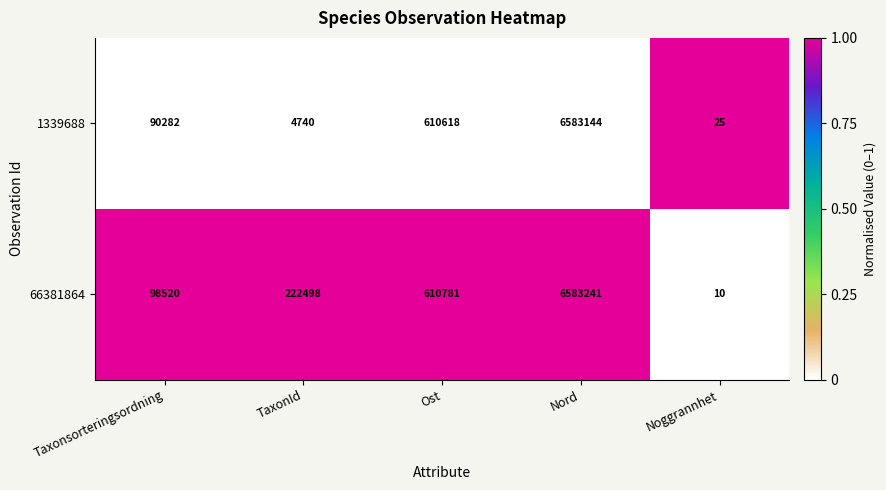

List the labels in order of 66381864 value, smallest first.

Noggrannhet, Taxonsorteringsordning, TaxonId, Ost, Nord